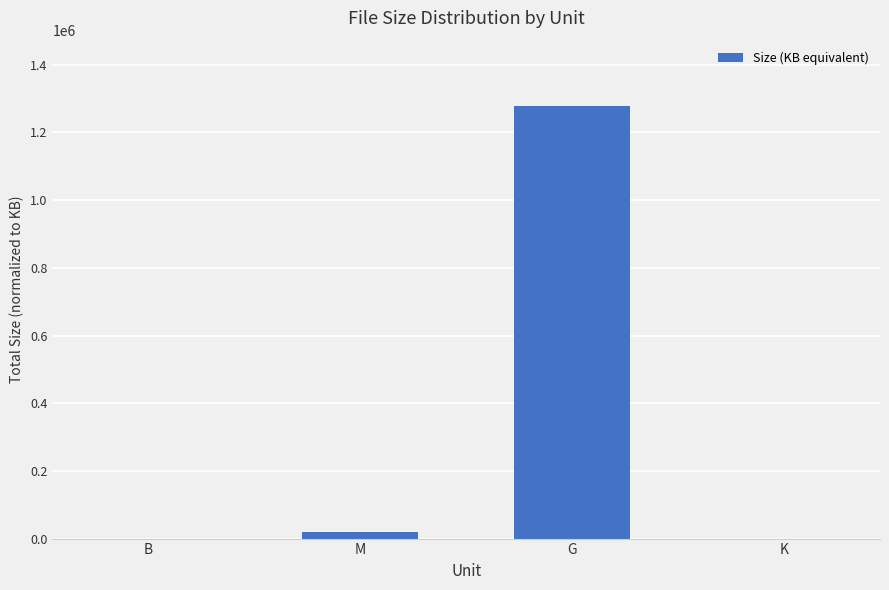

What is the sum of all values?

1298868.7